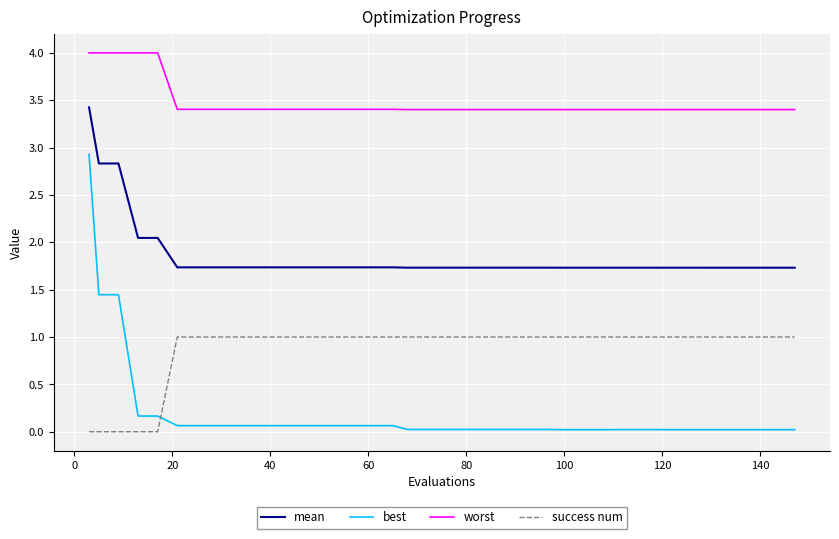

What is the difference between the maximum and minimum values in the best series?

2.9